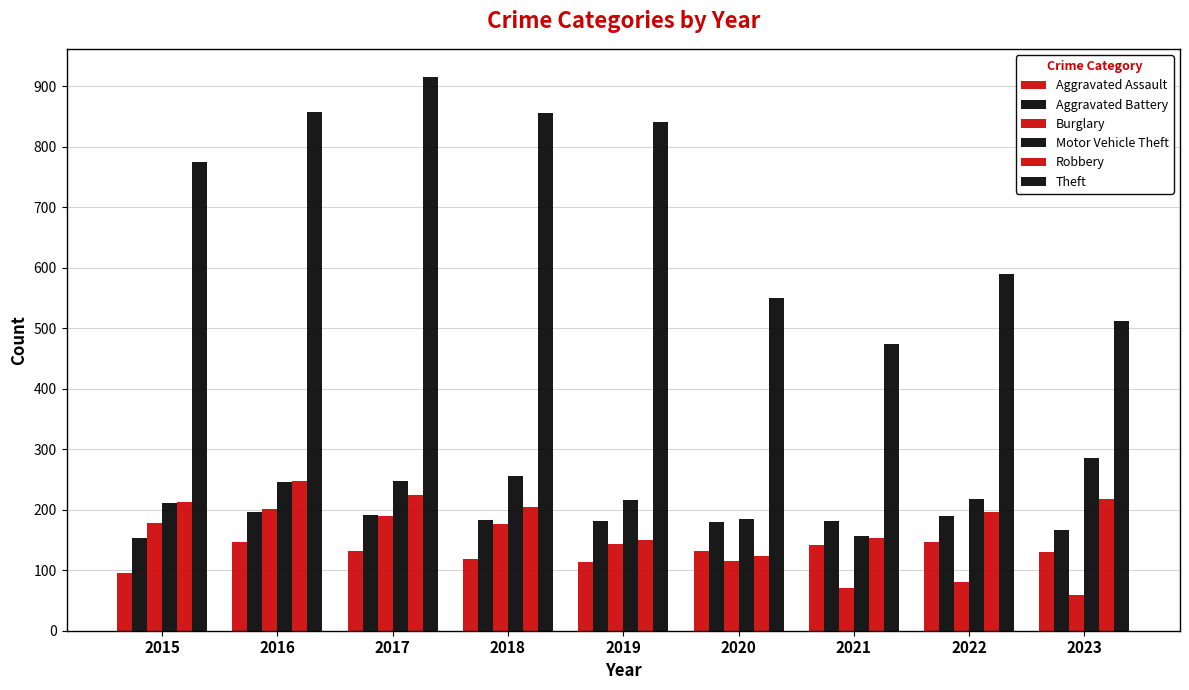

How many series are shown in this chart?

6